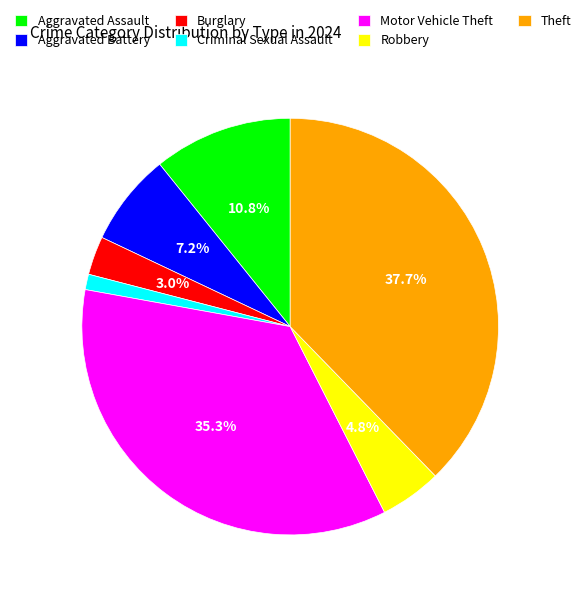

Count the number of slices in the pie.

7